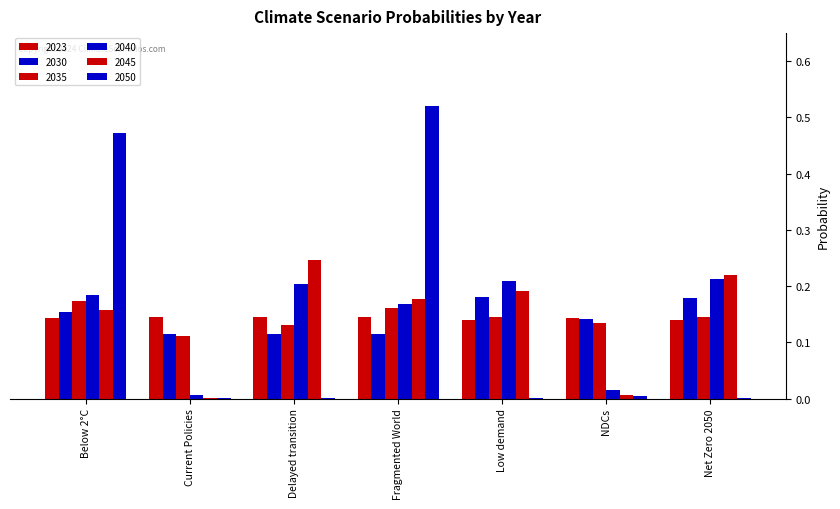

Is it true that 2035 equals 0.1 at Net Zero 2050?

True